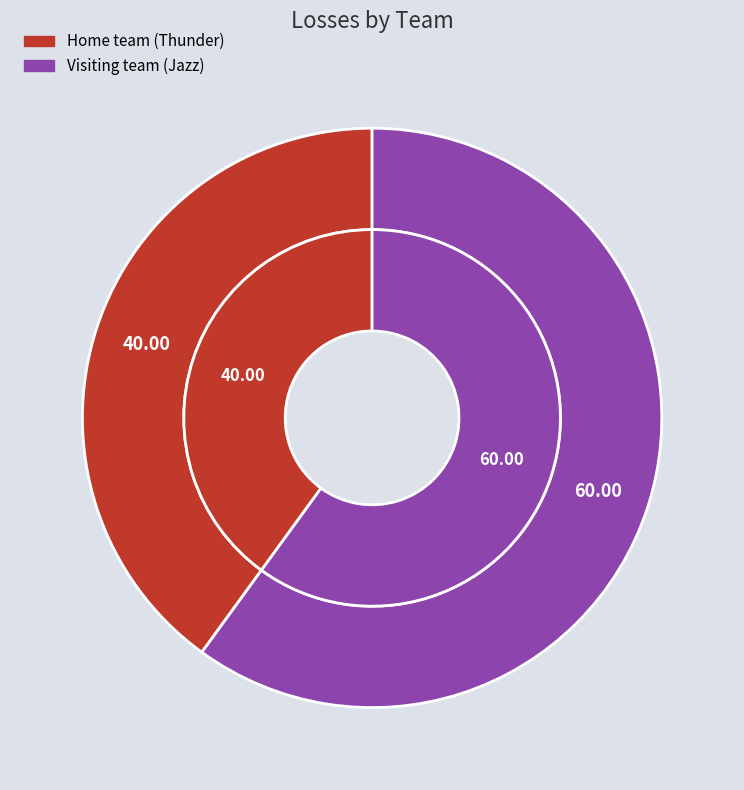

To the nearest percent, what portion does Home team (Thunder) represent?

40%